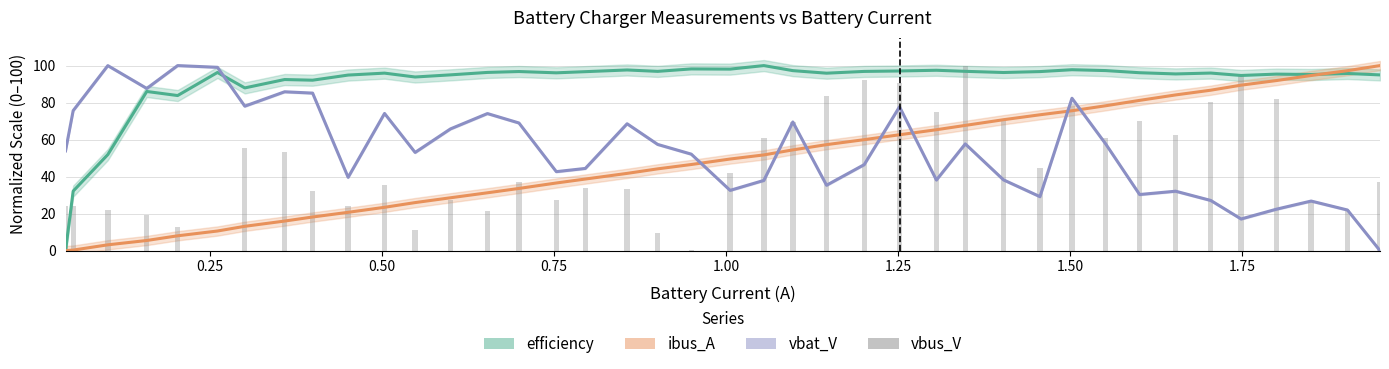

What is the maximum value shown in the chart?

100.0